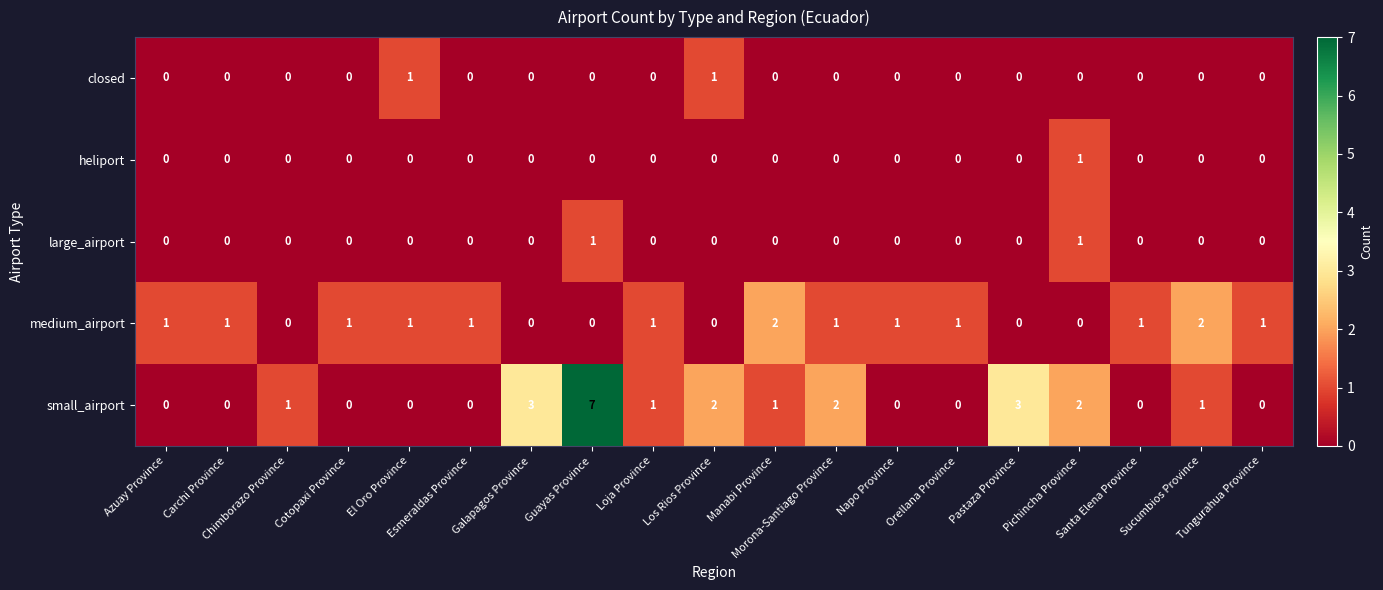

Which series has the largest range (max minus min)?

small_airport